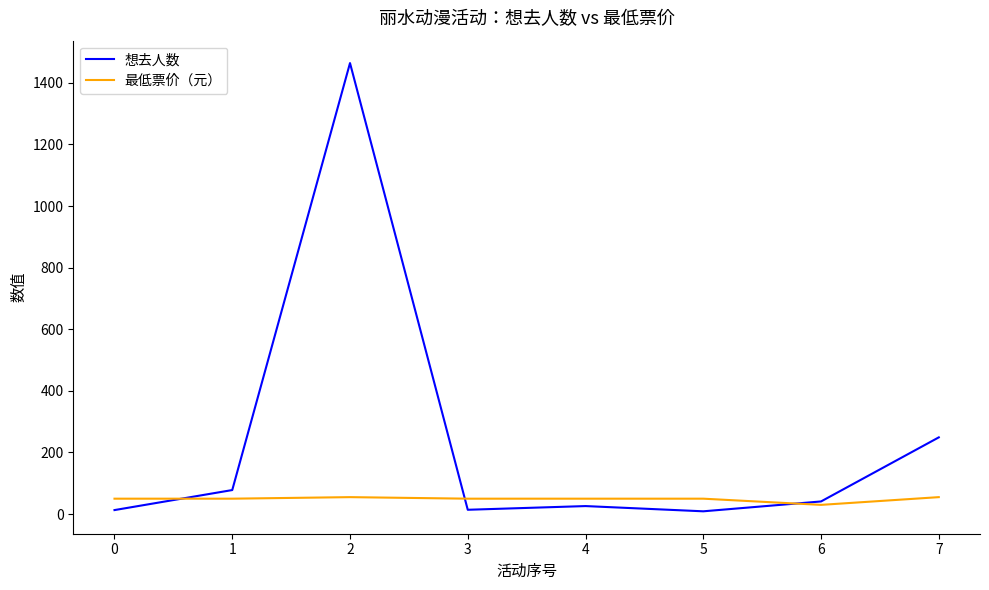

At 3, list the series in order from largest to smallest.

最低票价（元）, 想去人数